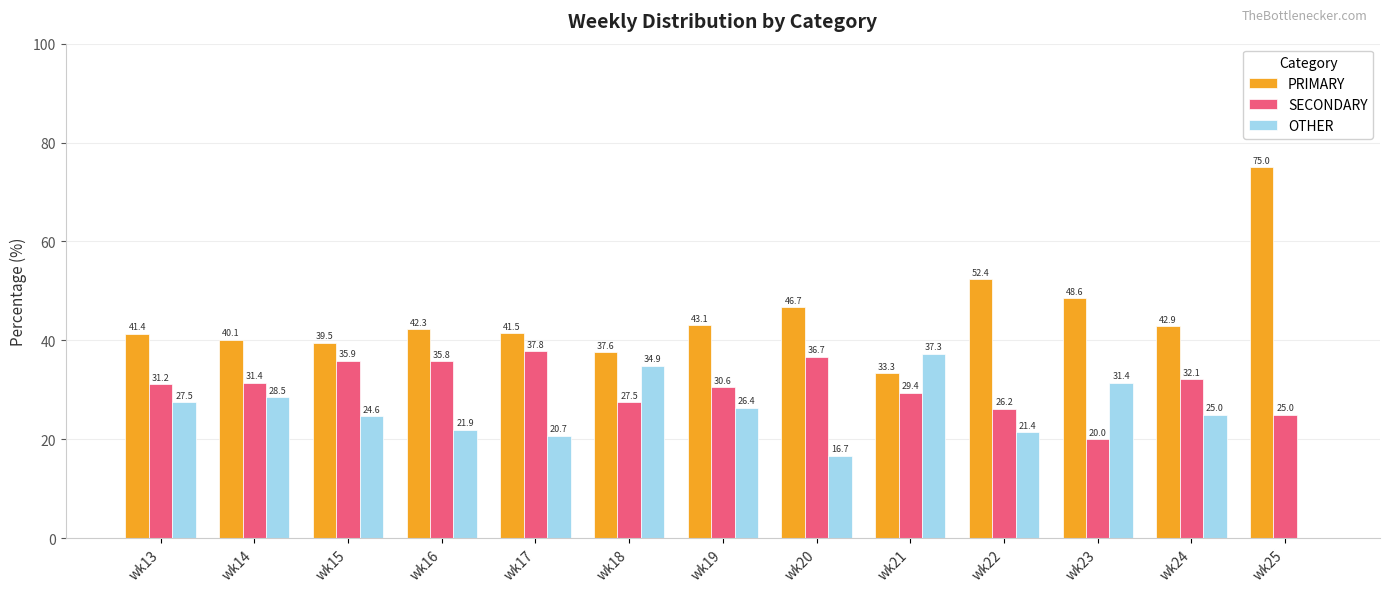

The PRIMARY series shows 72.3 at wk22. True or false?

False